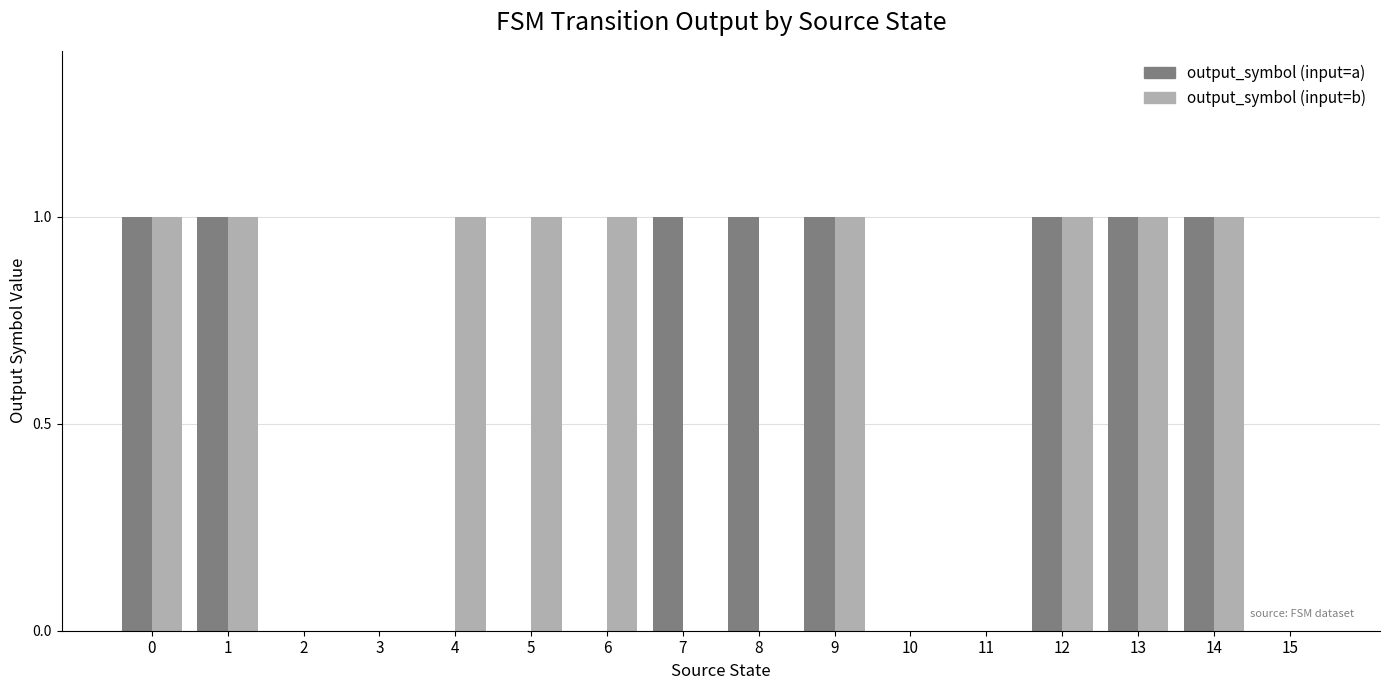

Between 2 and 8, which series saw the biggest shift?

output_symbol (input=a)